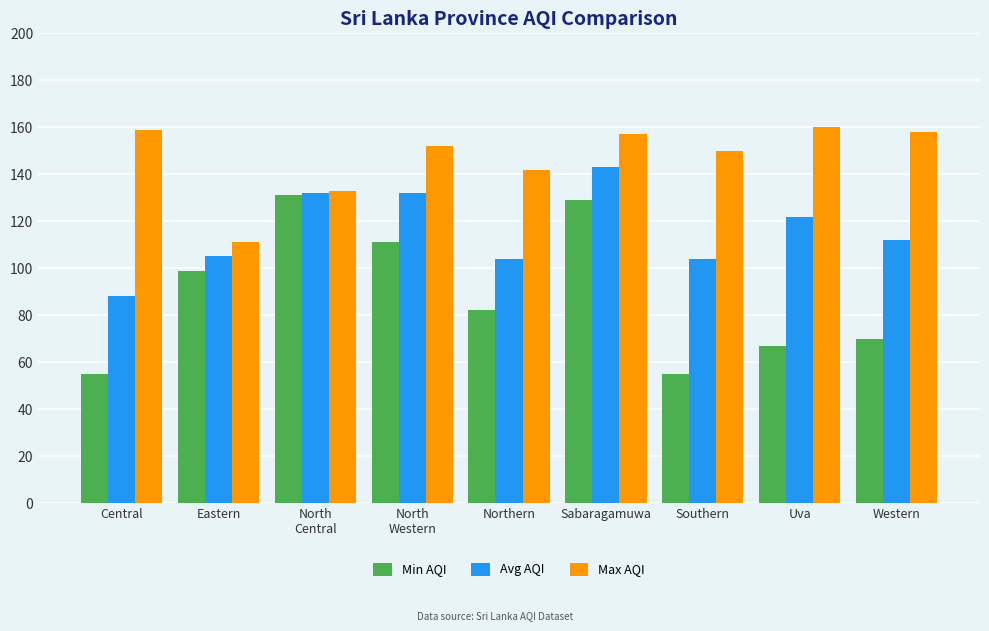

Which series has the widest spread of values?

Min AQI